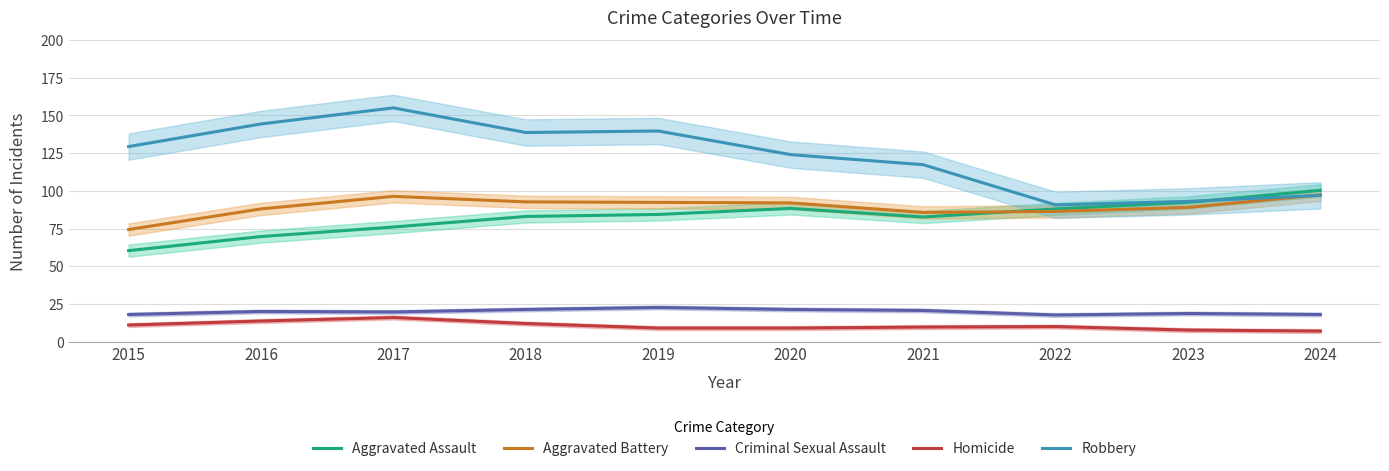

The Aggravated Battery series shows 85.7 at 2021. True or false?

True